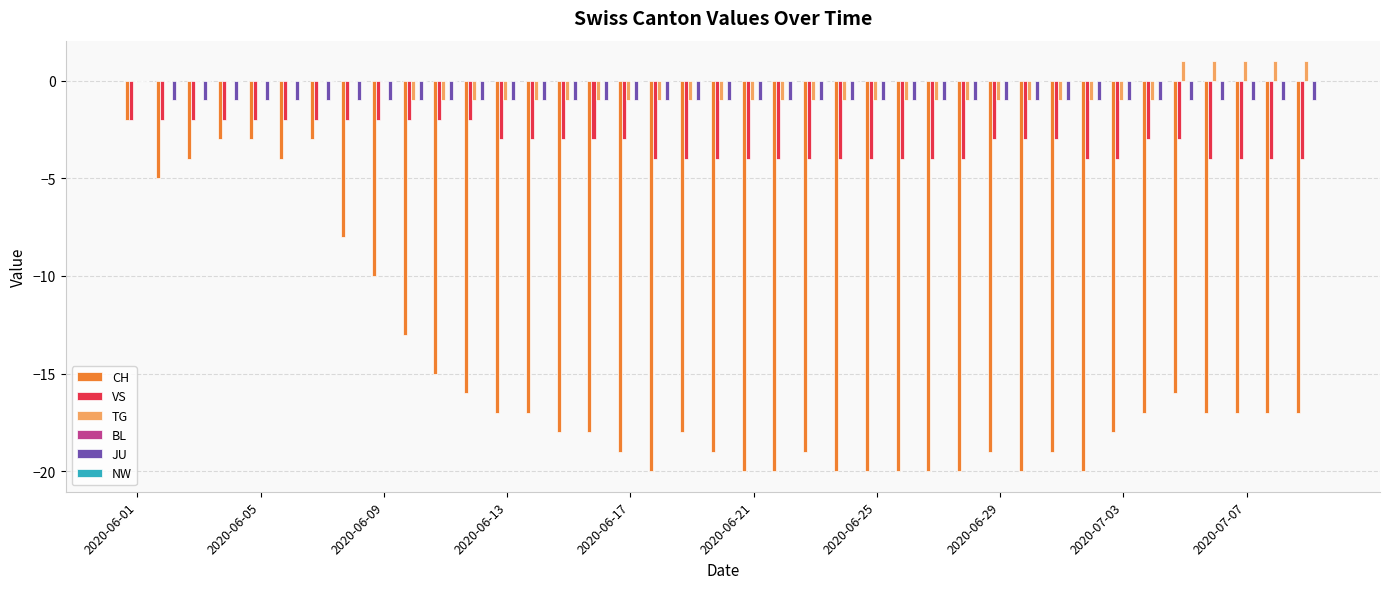

What is the sum of all TG values?

-20